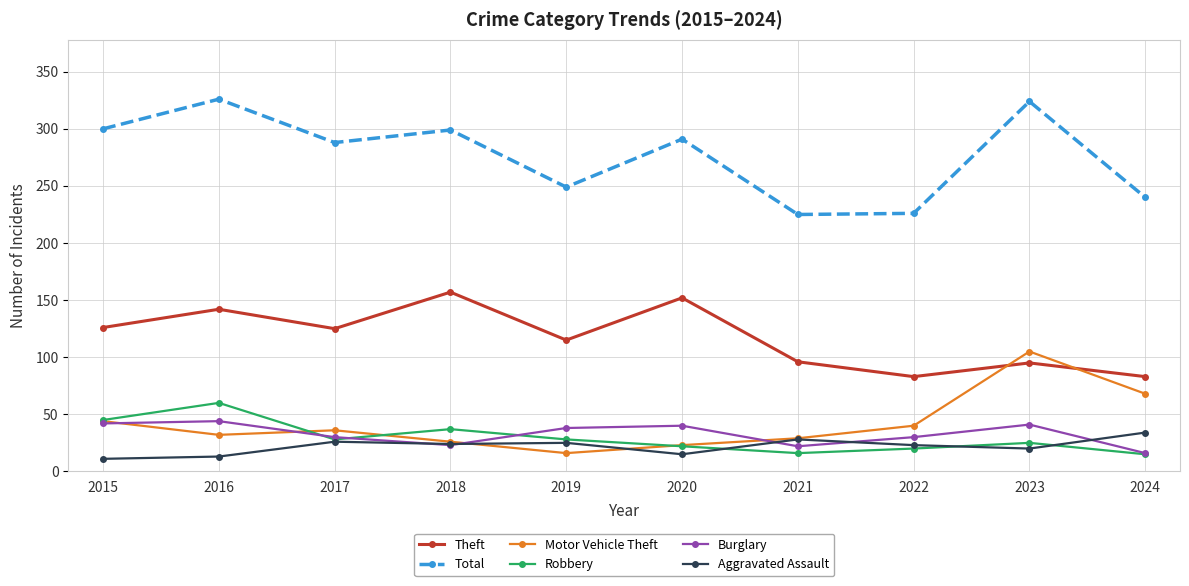

Which series has the widest spread of values?

Total